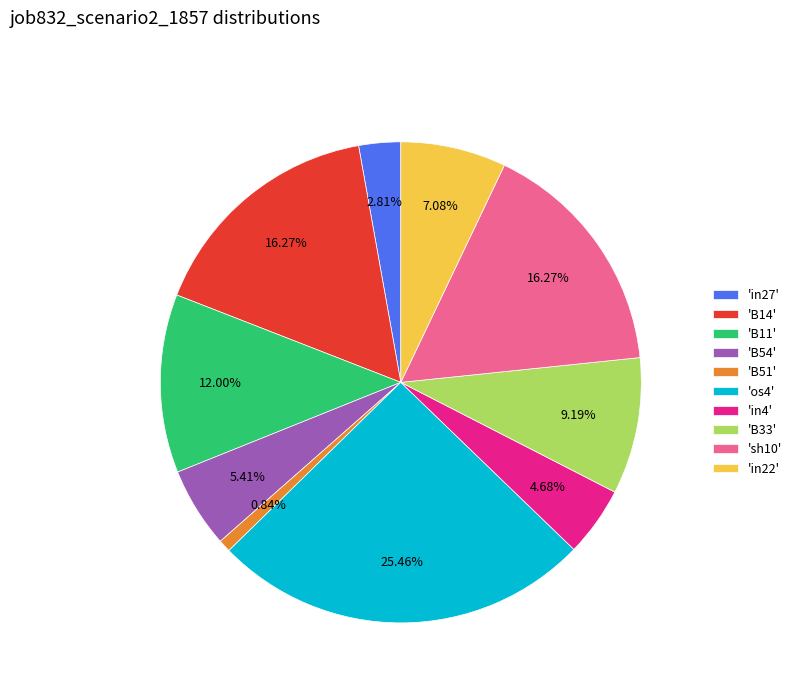

Combined, do 'B51' and 'in4' account for over 50%?

No